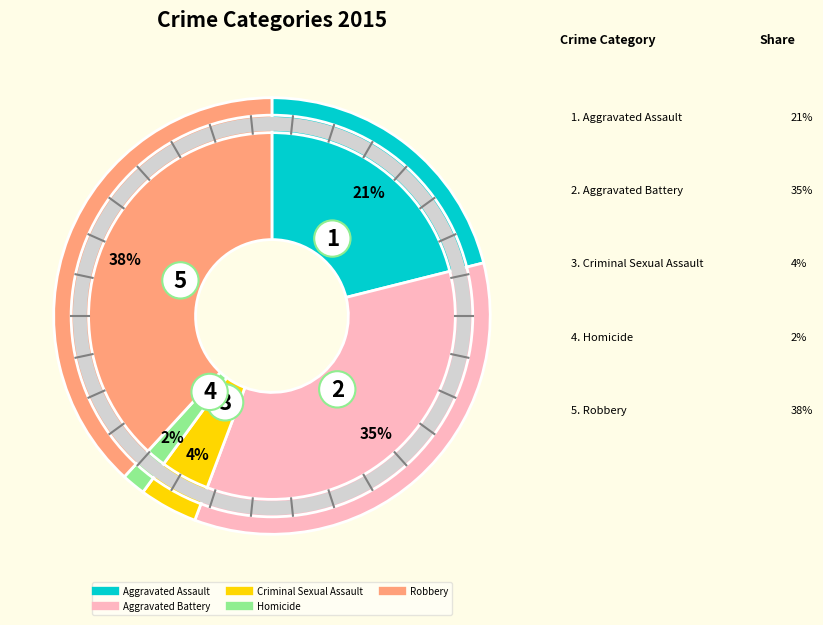

Between Aggravated Assault and Criminal Sexual Assault, which is larger?

Aggravated Assault